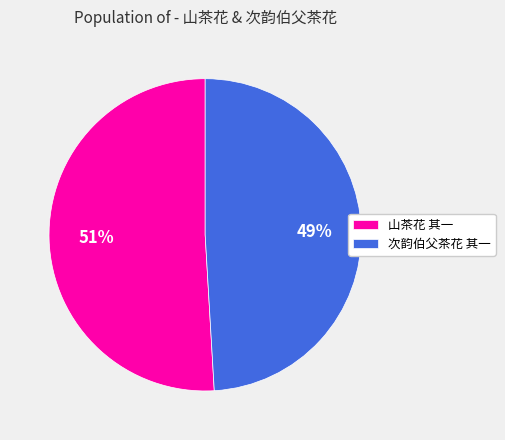

Which category has the biggest portion of the pie?

山茶花 其一